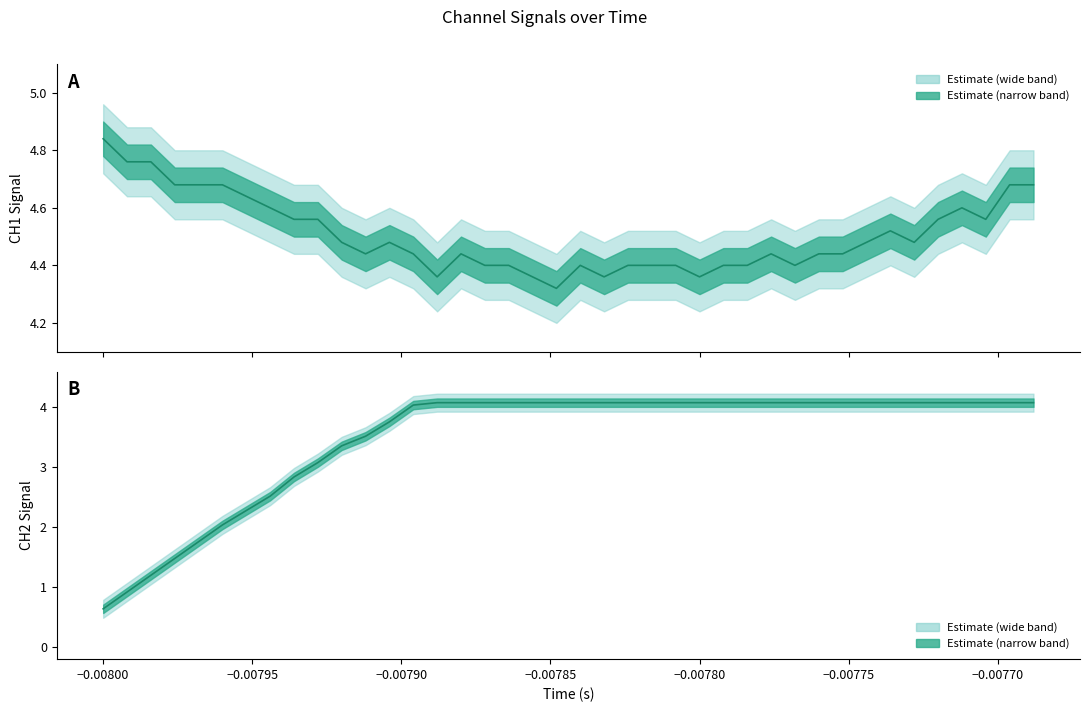

What is the value of the CH2 point at the 26th from the left?

4.1